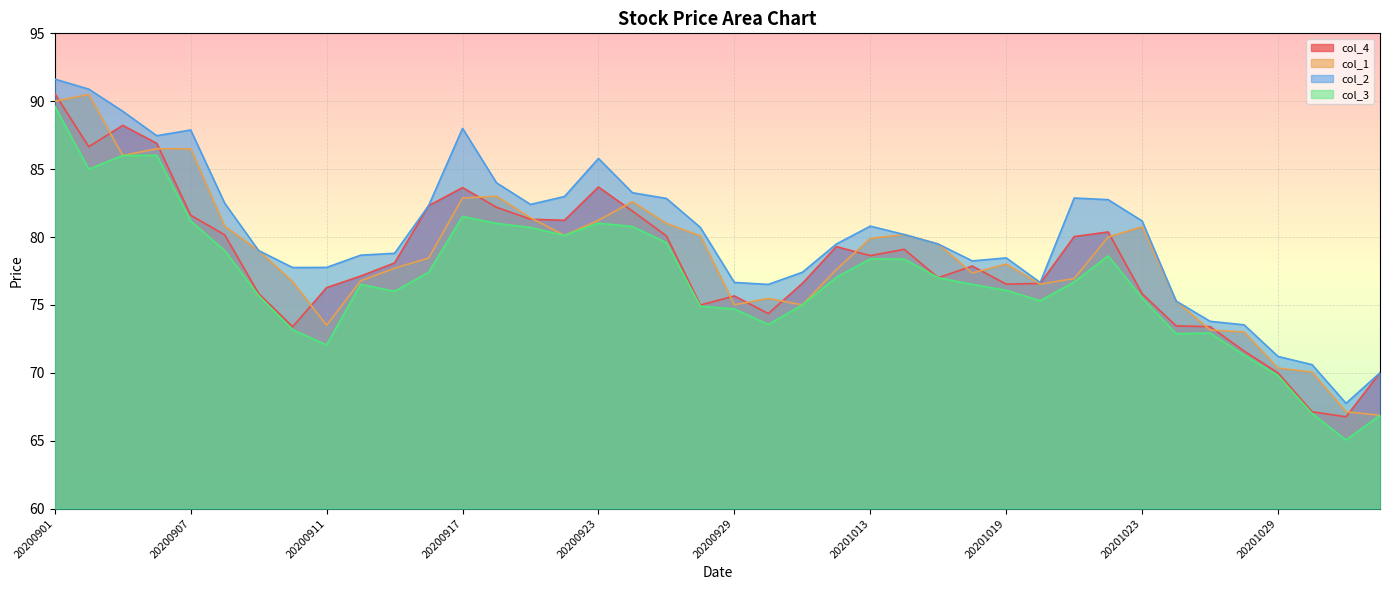

How many values in the col_4 series exceed 78?

20